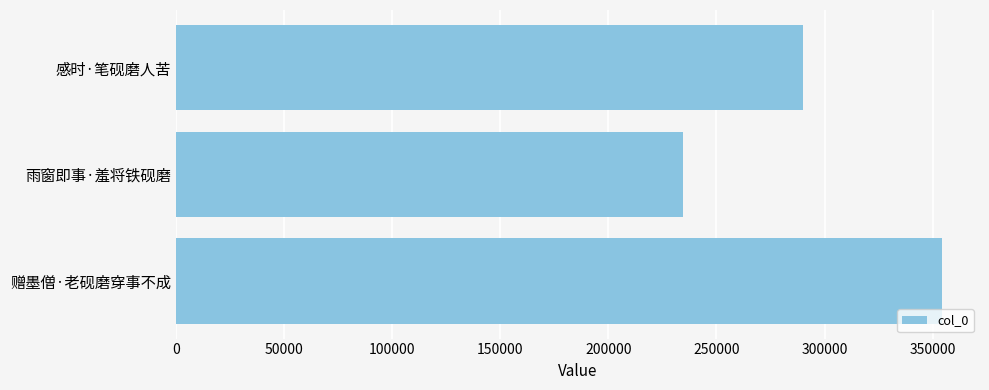

How many bars are there in total?

3